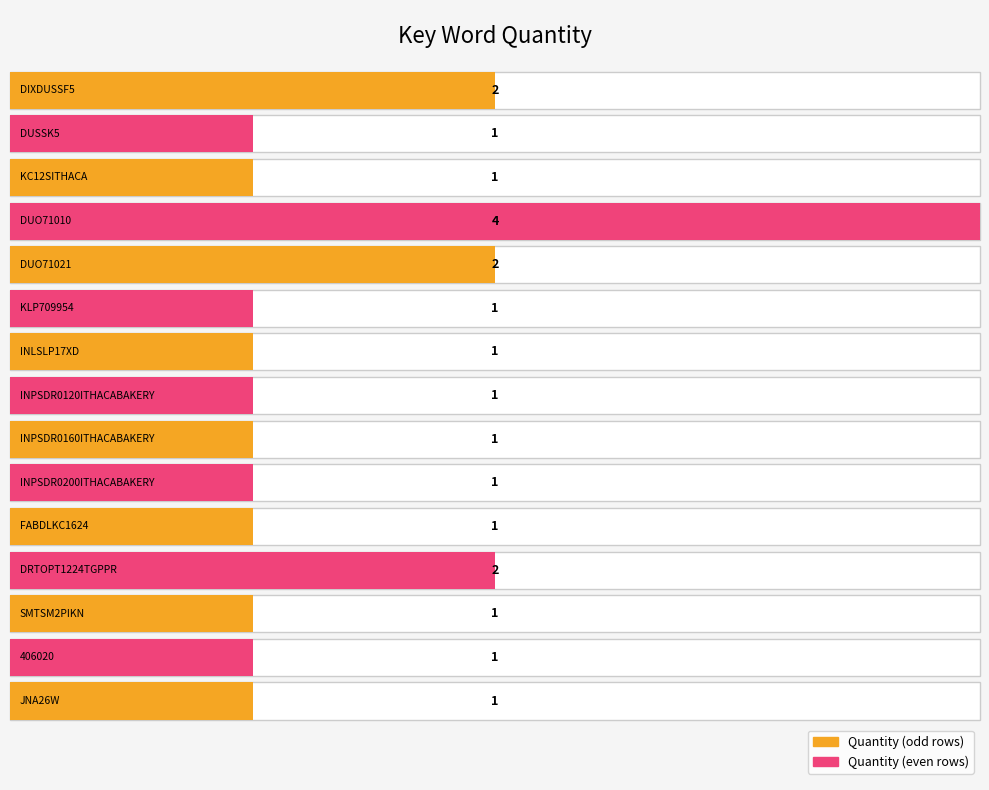

Reading left to right, transcribe all the data shown in this chart.

2	1	1	4	2	1	1	1	1	1	1	2	1	1	1